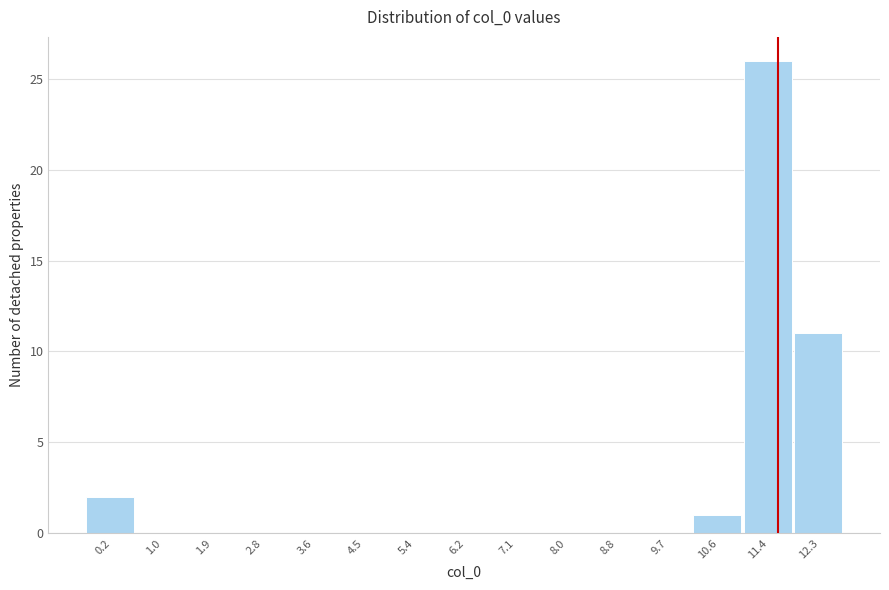

Reading left to right, extract all data points from this chart.

0.2=2	1.0=0	1.9=0	2.8=0	3.6=0	4.5=0	5.4=0	6.2=0	7.1=0	8.0=0	8.8=0	9.7=0	10.6=1	11.4=26	12.3=11